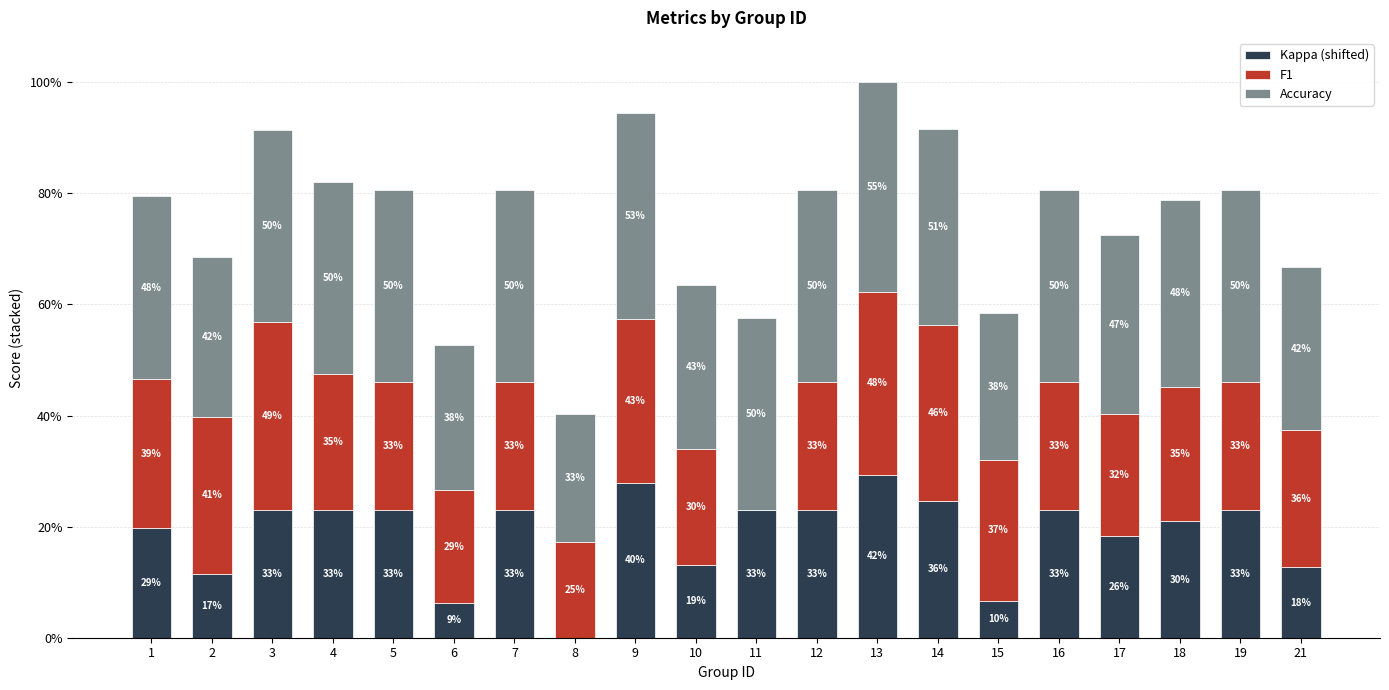

Are the bars horizontal?

No